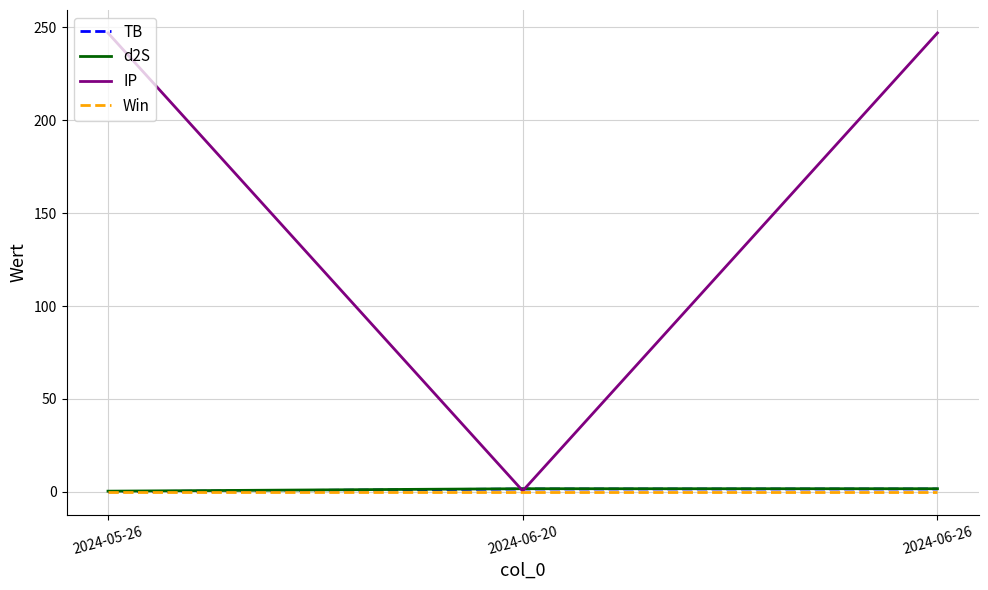

Is it true that Win equals 0.0 at 2024-06-20?

True